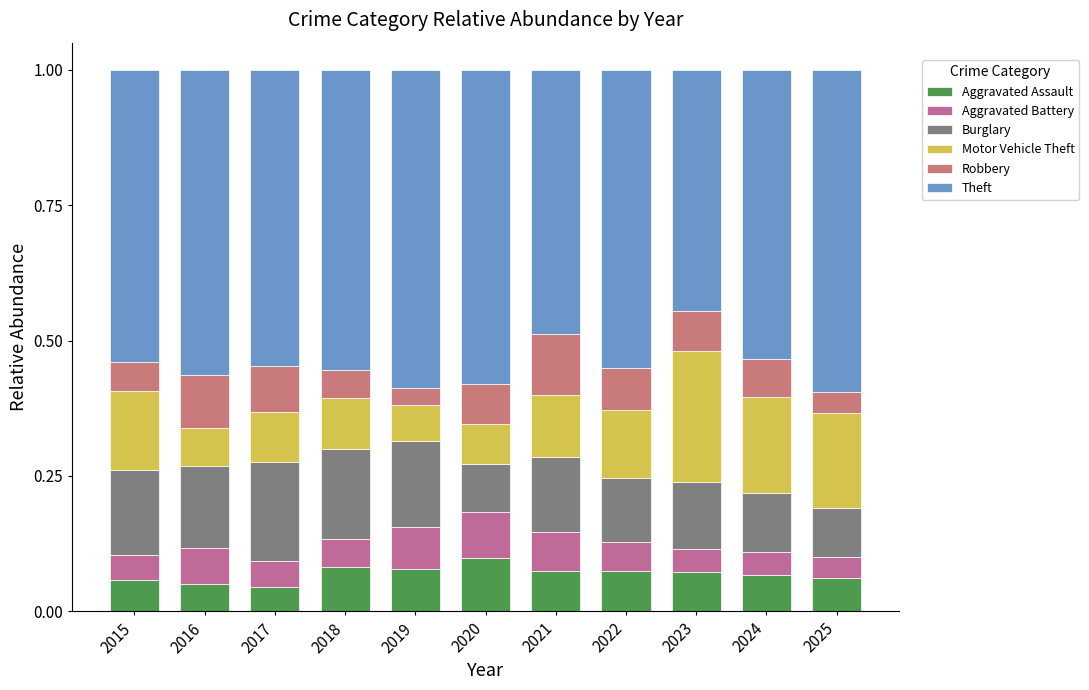

Which series changed the most between 2019 and 2023?

Motor Vehicle Theft